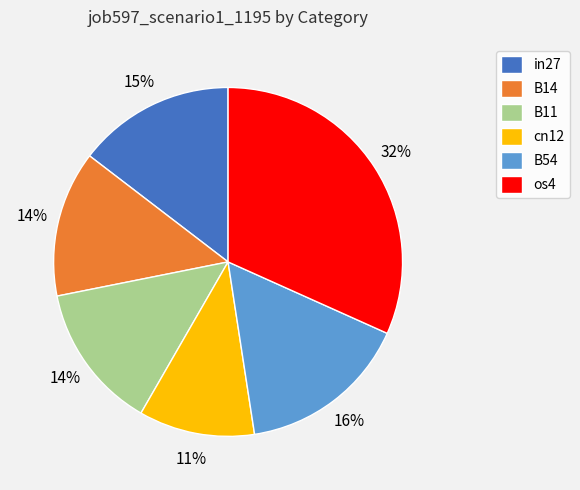

Is the sum of B54 and in27 greater than half?

No